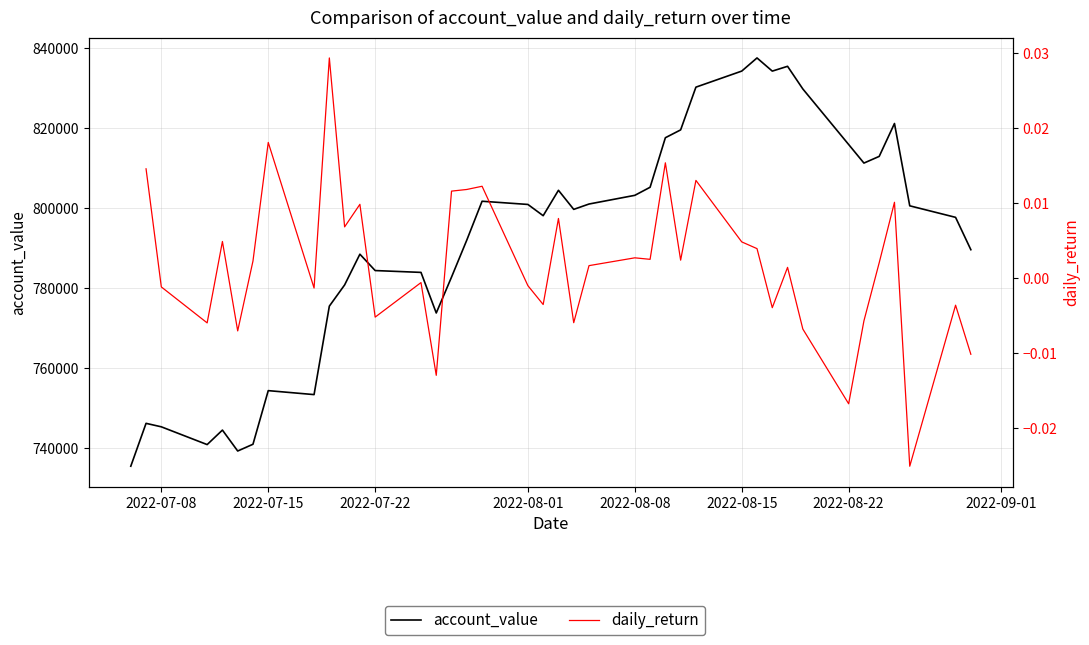

What is the difference between the highest and lowest values at 2022-08-22?

815878.2